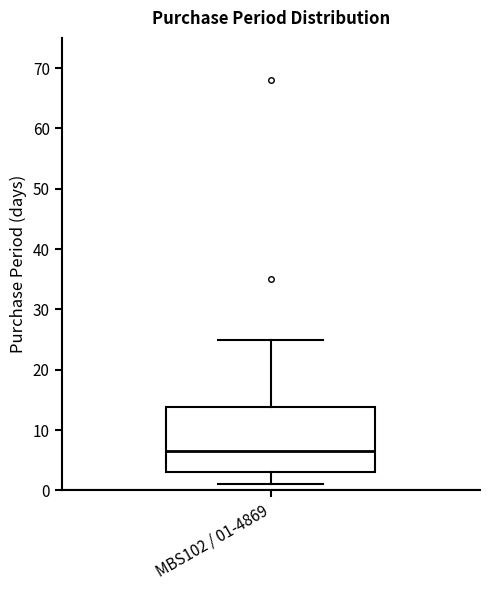

Transcribe this box plot: give where the median line is, the range the box spans, and where the two whiskers end, as read against the y-axis. The values are not printed on the chart, so give them approximately, as read against the axis.

median 7, box 3 to 14, whiskers 1 to 25